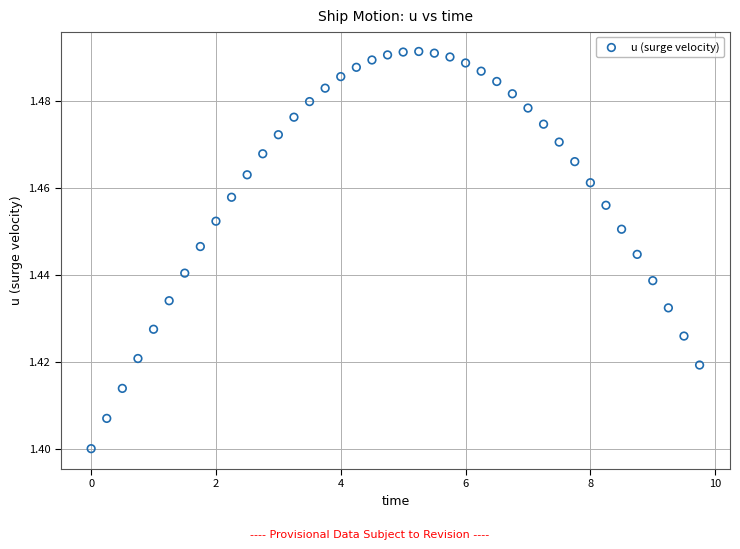

What is the range of X values (max minus min)?

9.8